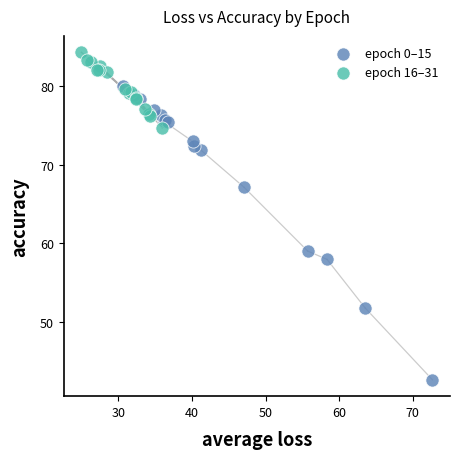

Which series has the largest Y range (max minus min)?

epoch 0–15